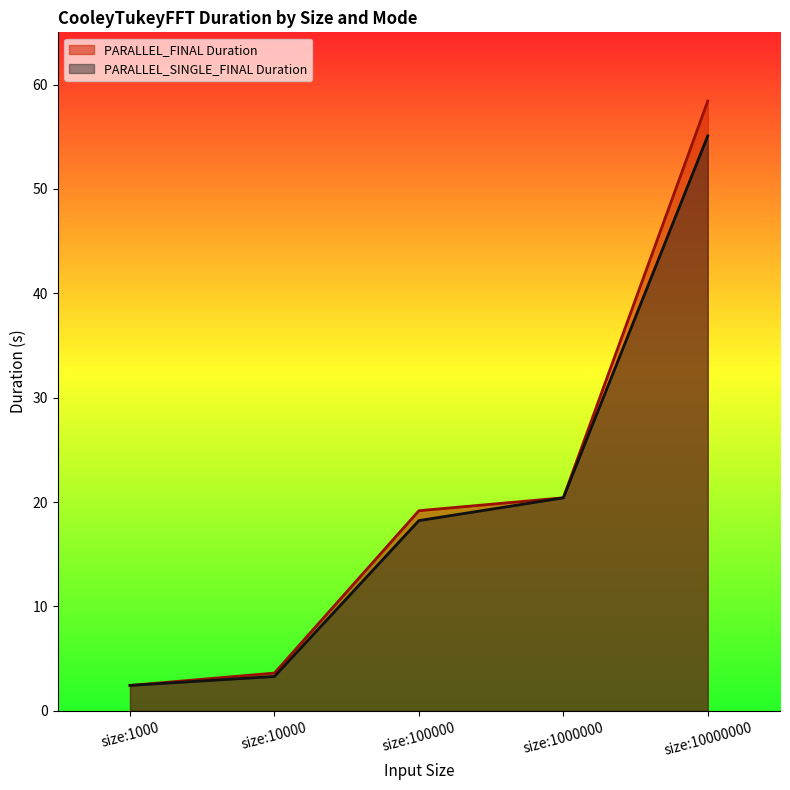

Does the chart have visible grid lines?

No